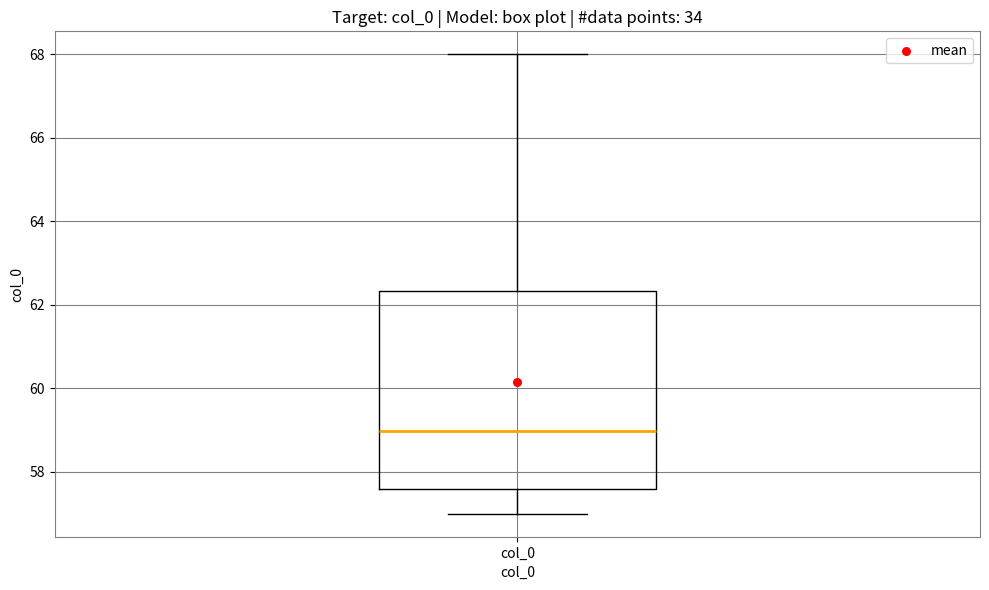

Read this box plot against the y-axis: the position of the median line, the range covered by the box, and the ends of both whiskers. The values are not printed on the chart, so give them approximately, as read against the axis.

median 59.0, box 57.6 to 62.4, whiskers 57.0 to 68.0